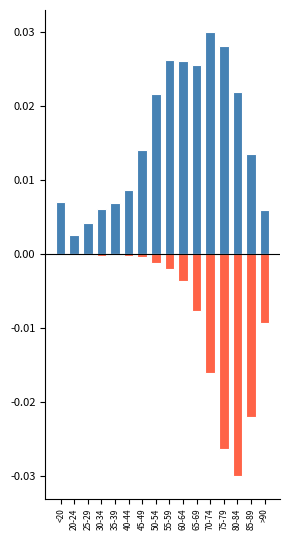

Between 50-54 and <20, which is larger?

50-54